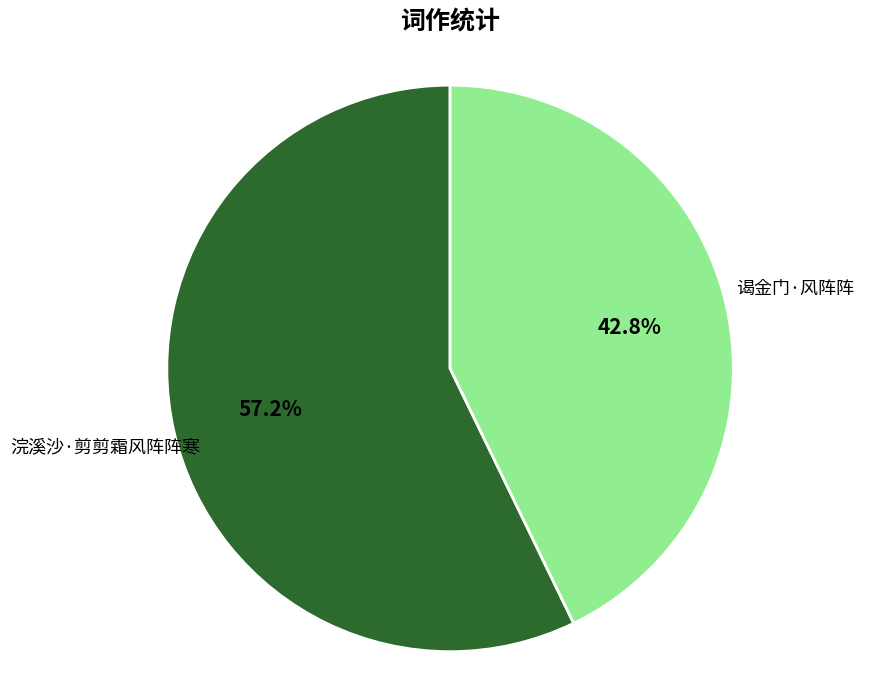

To the nearest percent, what is the average slice percentage?

50%